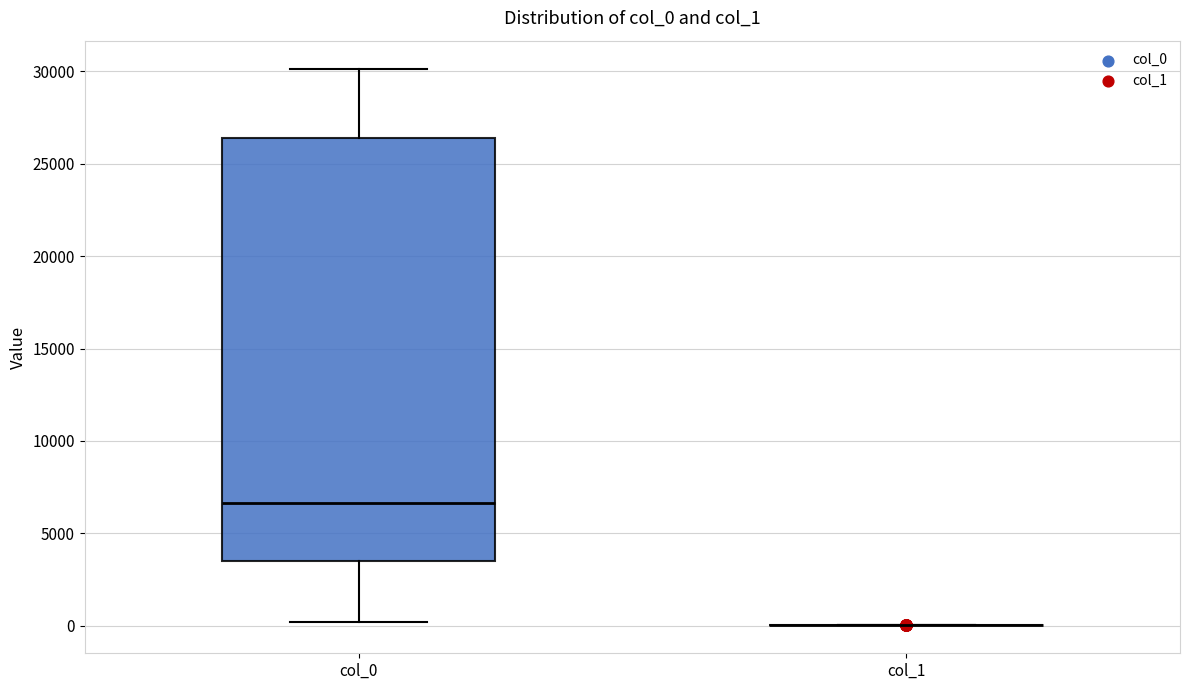

Where does the upper whisker of the box for col_0 end on the y-axis? The values are not printed on the chart, so give them approximately, as read against the axis.

30000